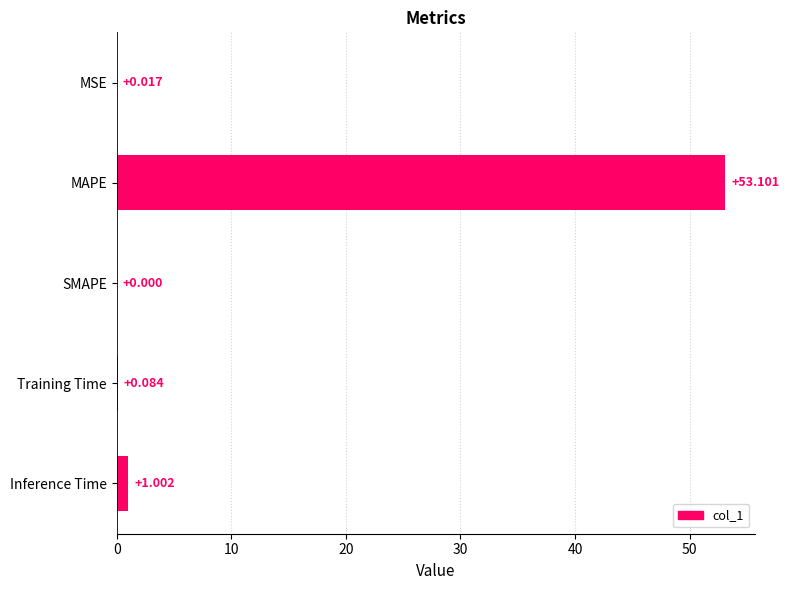

Where is the data nearest to the value 26?

Inference Time